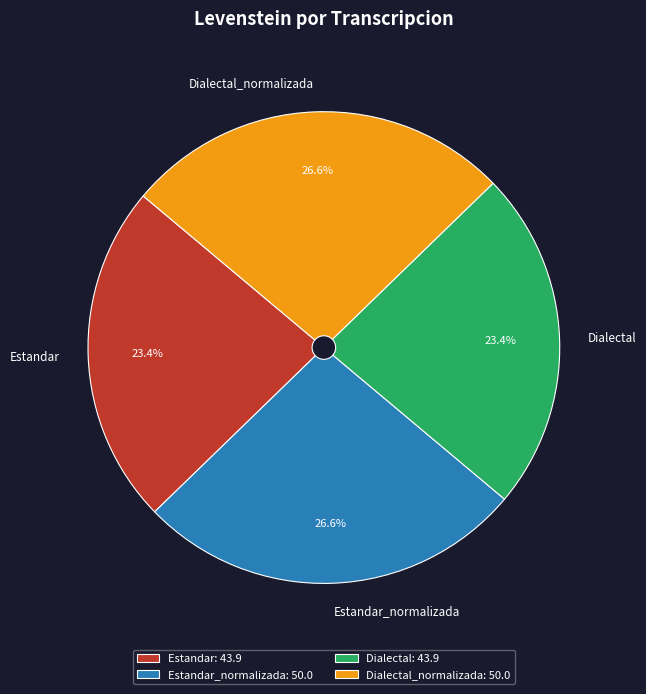

What is the ratio of the value at Dialectal to the value at Estandar_normalizada?

0.9